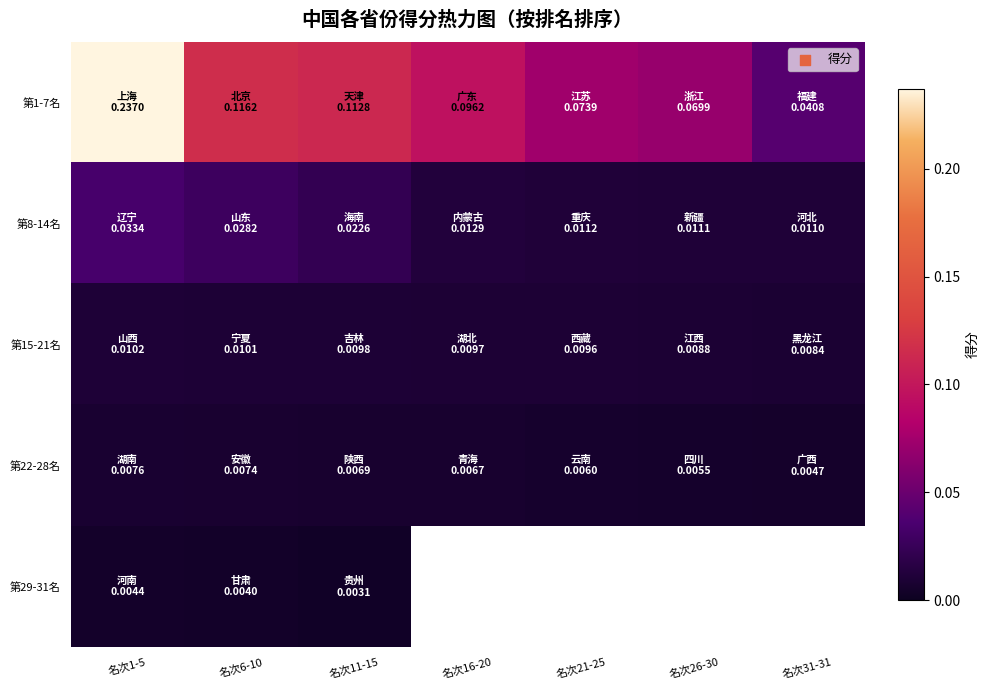

Which series has the widest spread of values?

第1-7名